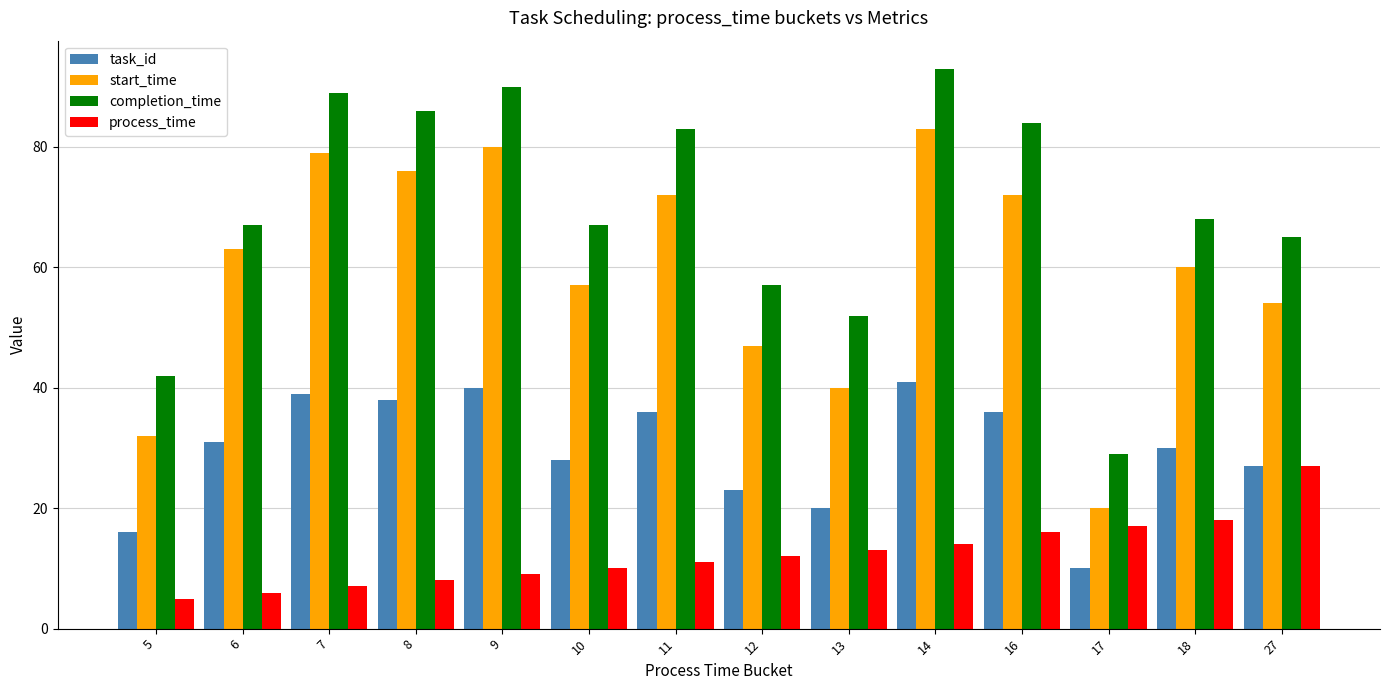

At which label is start_time closest to 51?

27